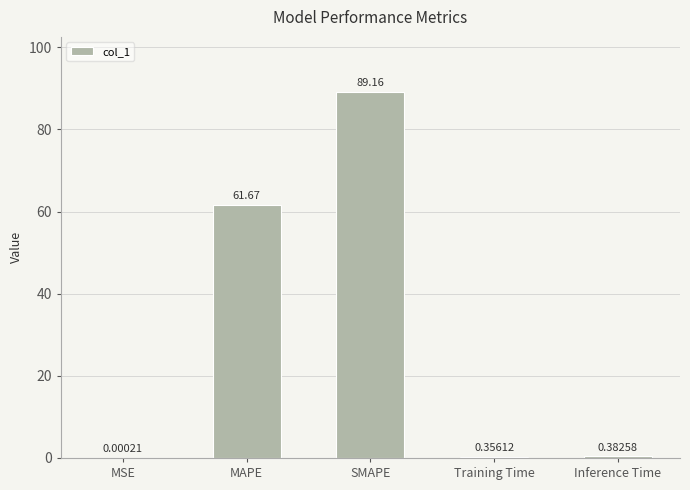

Are the bars grouped side by side (vs. stacked)?

No